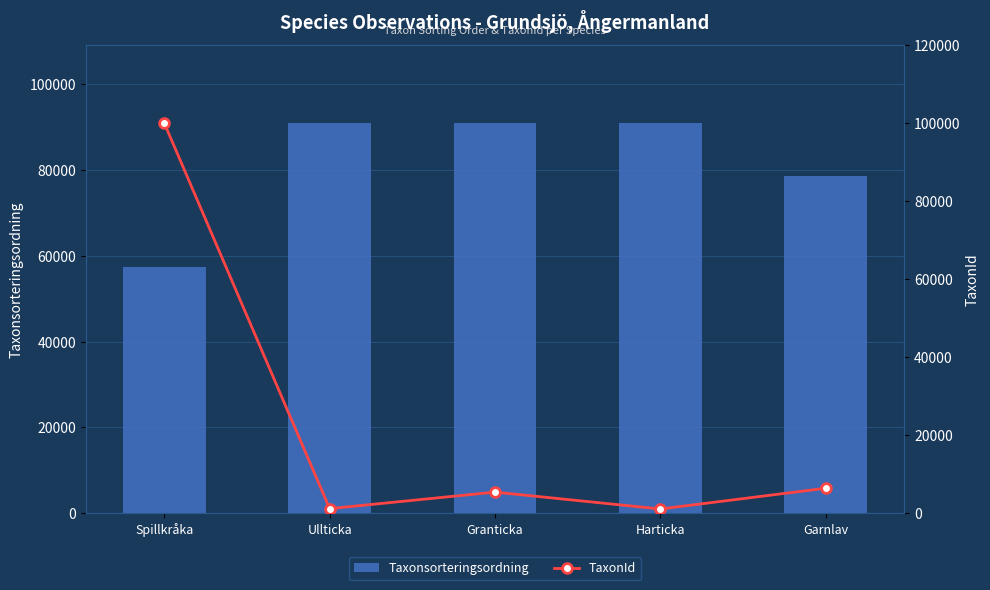

What is the spread (max minus min) of values at Garnlav?

72231